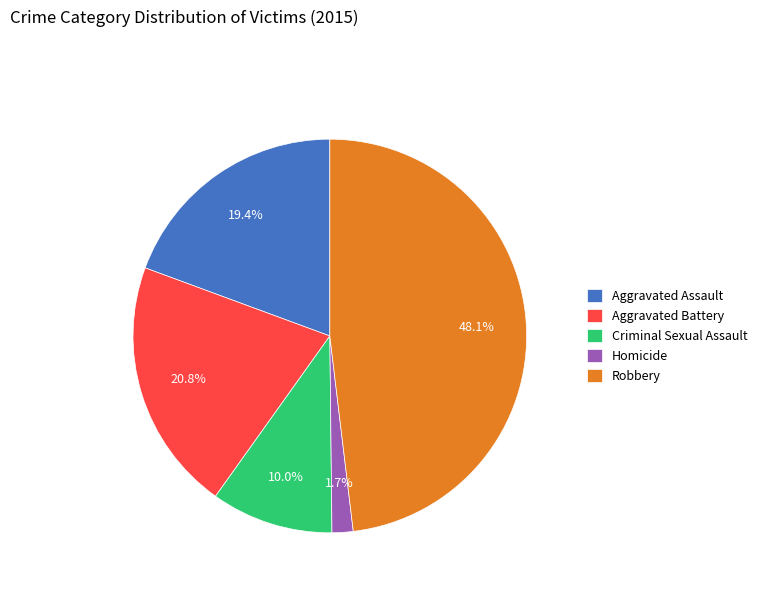

Is there any slice that represents more than half of the pie?

No